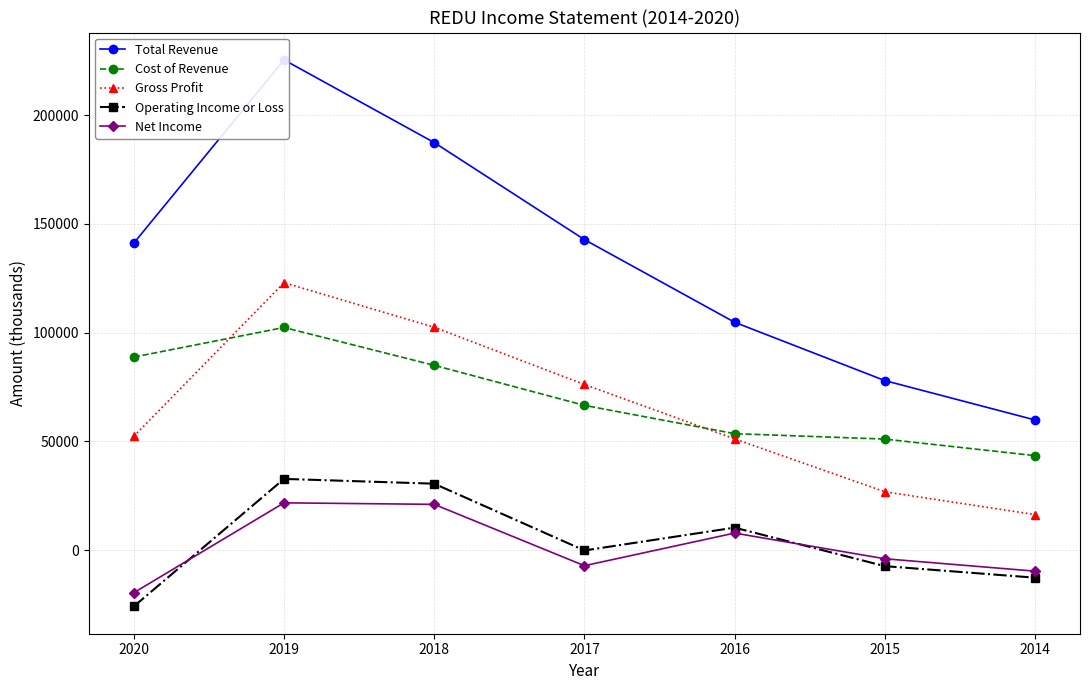

At how many categories does at least one series exceed 53776?

7